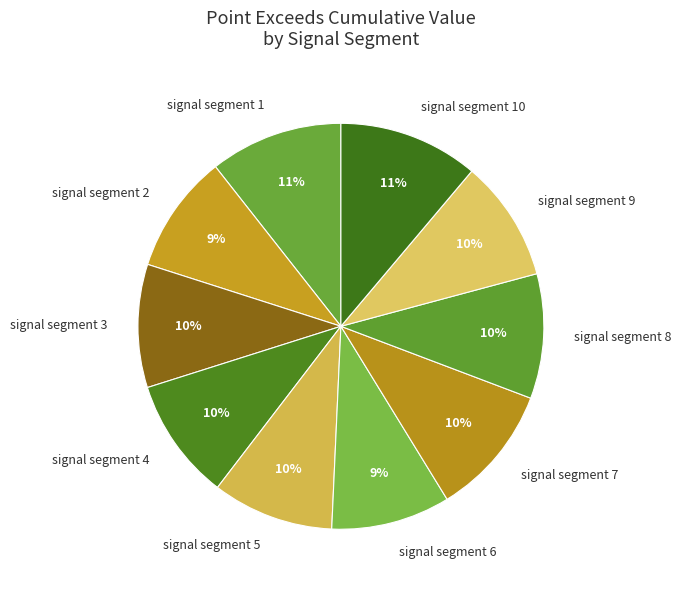

Is it true that signal segment 1 is 11% of the pie?

True